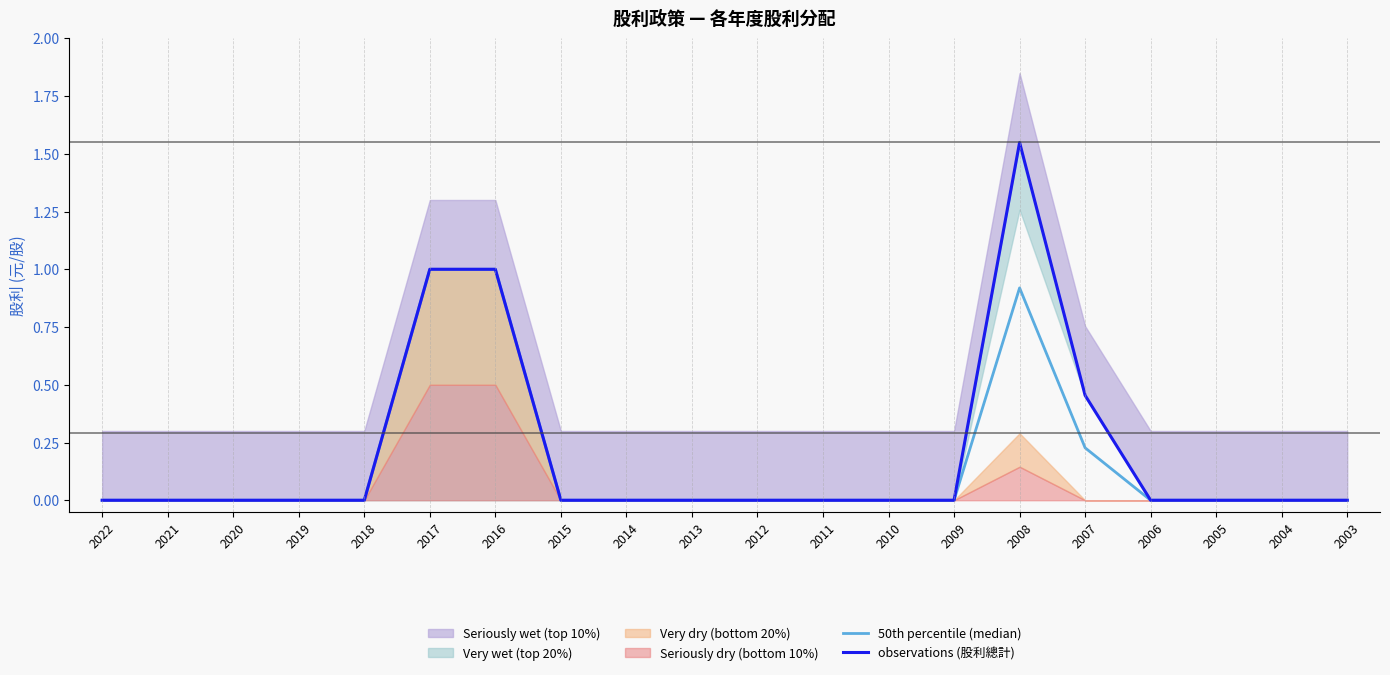

Rank the categories by observations (股利總計) value from highest to lowest.

2008, 2017, 2016, 2007, 2022, 2021, 2020, 2019, 2018, 2015, 2014, 2013, 2012, 2011, 2010, 2009, 2006, 2005, 2004, 2003